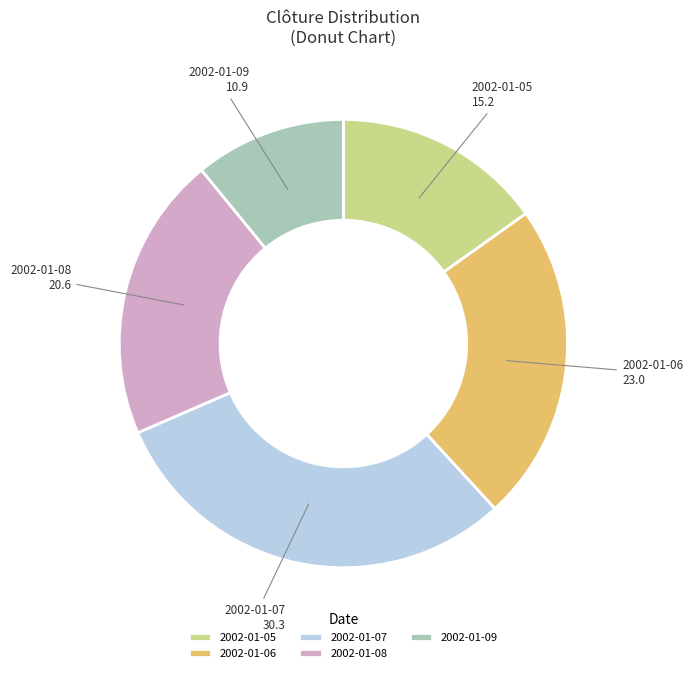

Which has a higher value, 2002-01-06 or 2002-01-05?

2002-01-06